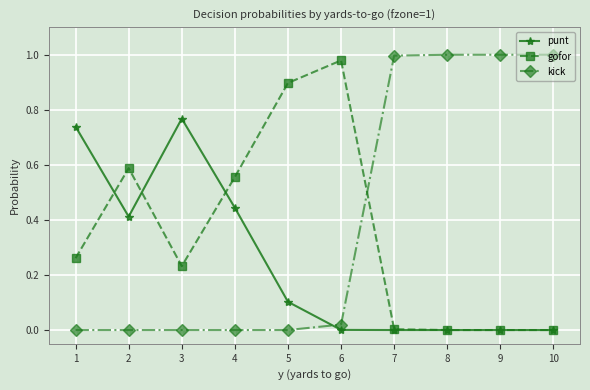

How many series are shown in this chart?

3